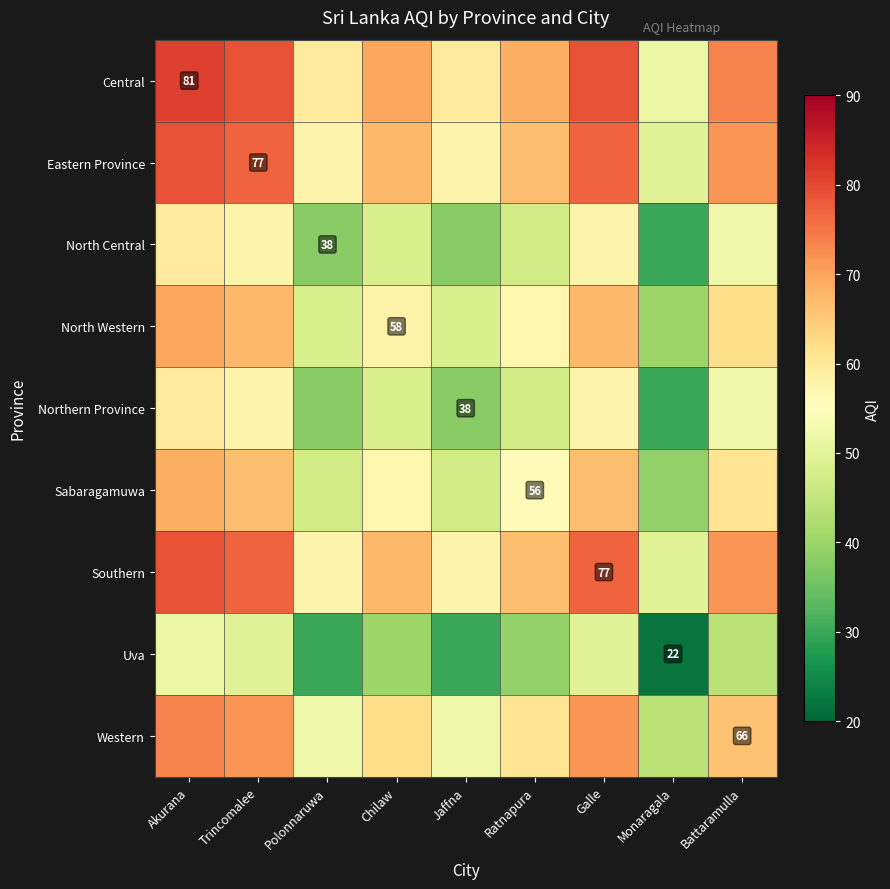

The value of North Central at Polonnaruwa is 38.0. True or false?

True